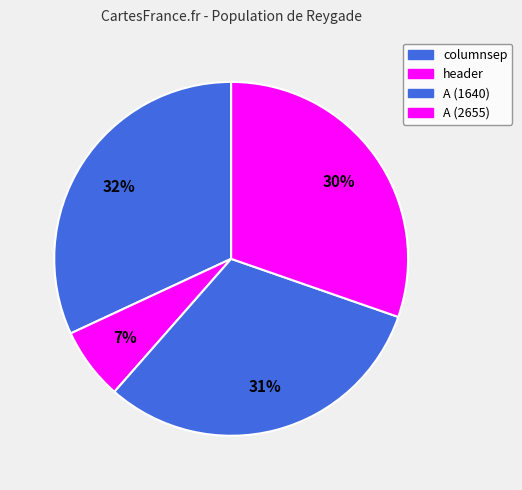

Is A (2655) the majority of the pie?

No